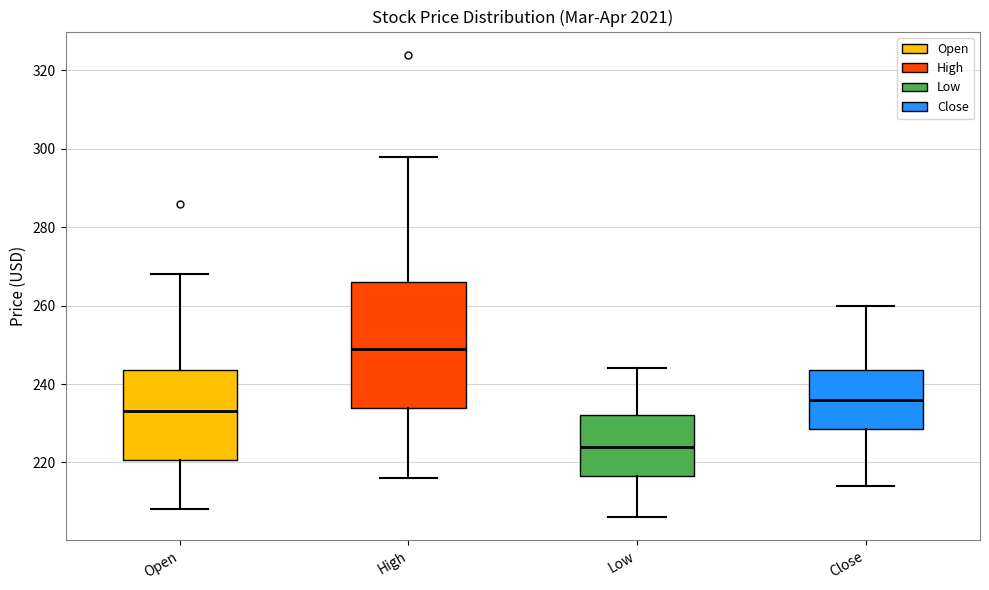

Reading left to right, transcribe this box plot: for each box, give where its median line is, the range the box spans, and where its two whiskers end, as read against the y-axis. The values are not printed on the chart, so give them approximately, as read against the axis.

Open: median 234, box 220 to 244, whiskers 208 to 268
High: median 250, box 234 to 266, whiskers 216 to 298
Low: median 224, box 216 to 232, whiskers 206 to 244
Close: median 236, box 228 to 244, whiskers 214 to 260